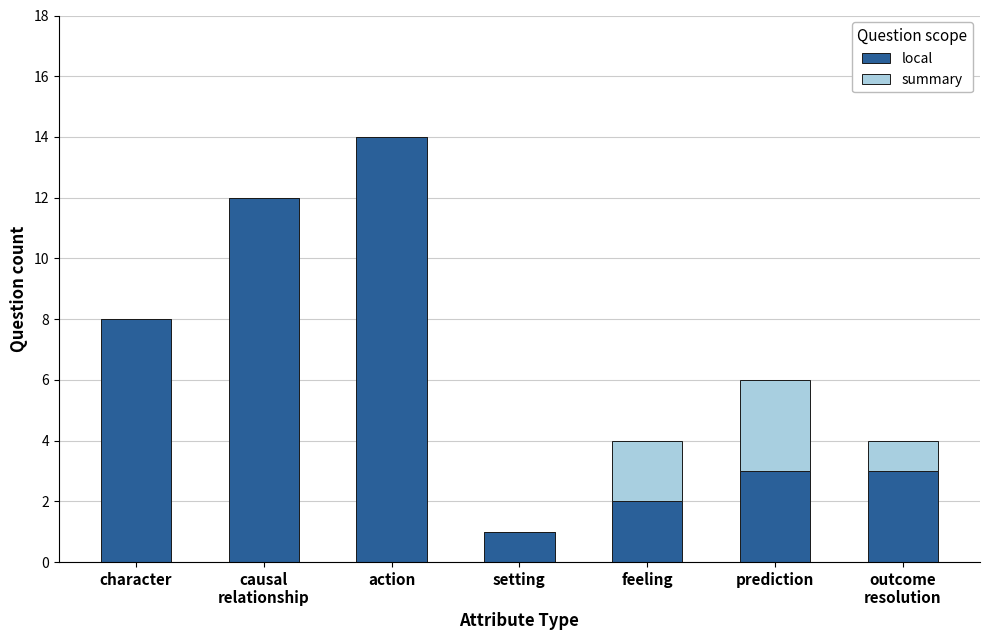

True or false: local has a value of 2 at feeling.

True